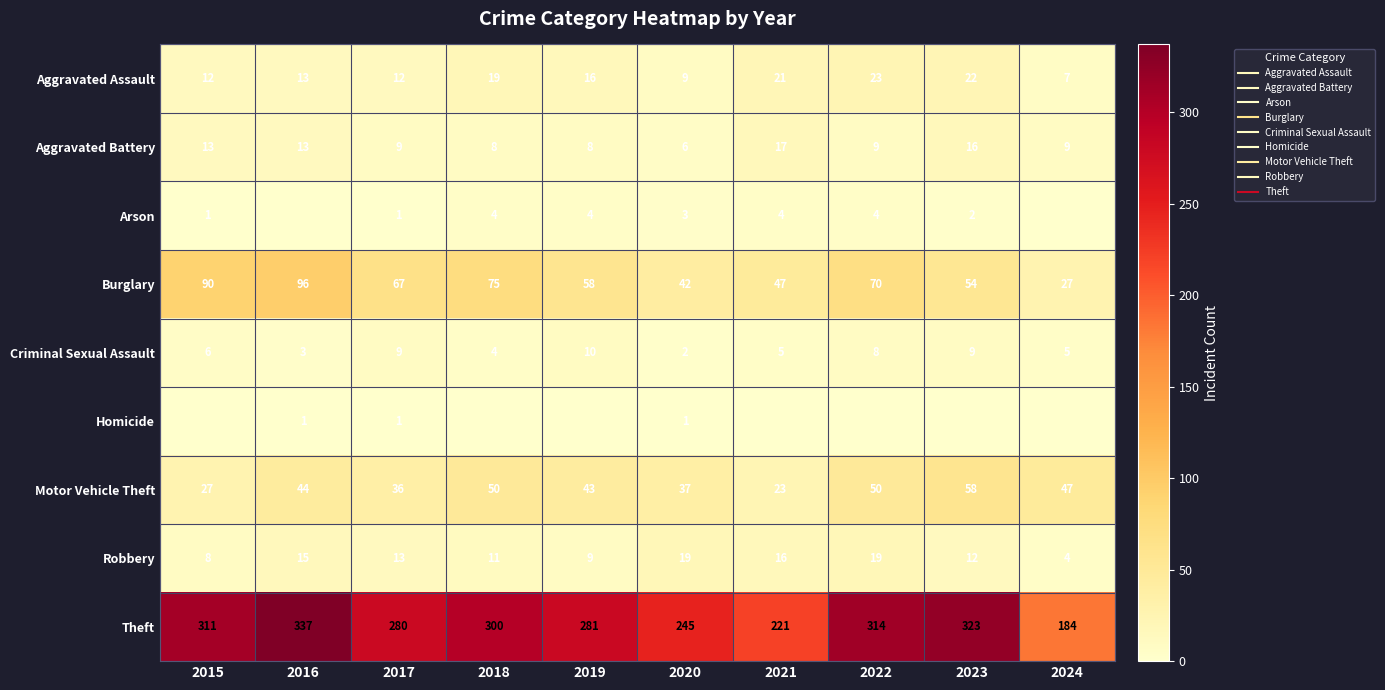

What is the maximum value for Homicide?

1